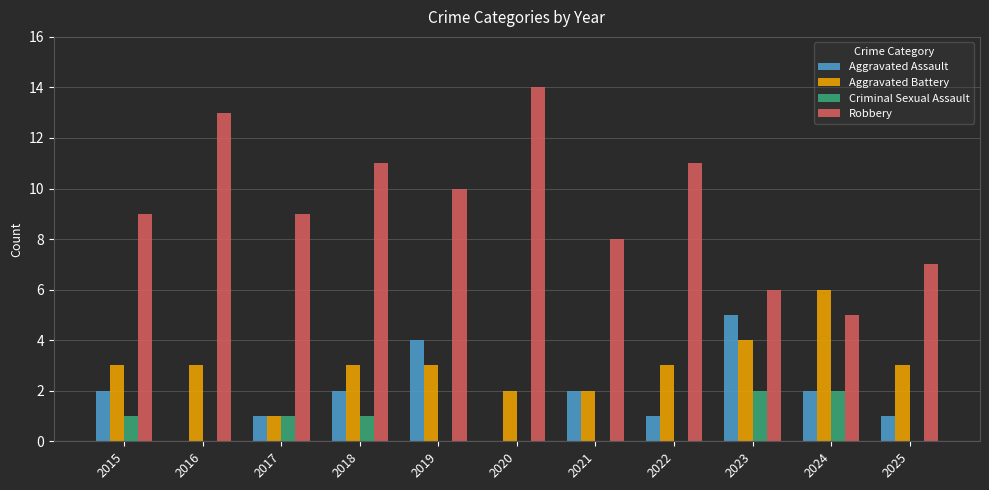

Reading left to right, transcribe all the data shown in this chart.

Aggravated Assault: 2015=2	2016=0	2017=1	2018=2	2019=4	2020=0	2021=2	2022=1	2023=5	2024=2	2025=1
Aggravated Battery: 2015=3	2016=3	2017=1	2018=3	2019=3	2020=2	2021=2	2022=3	2023=4	2024=6	2025=3
Criminal Sexual Assault: 2015=1	2016=0	2017=1	2018=1	2019=0	2020=0	2021=0	2022=0	2023=2	2024=2	2025=0
Robbery: 2015=9	2016=13	2017=9	2018=11	2019=10	2020=14	2021=8	2022=11	2023=6	2024=5	2025=7